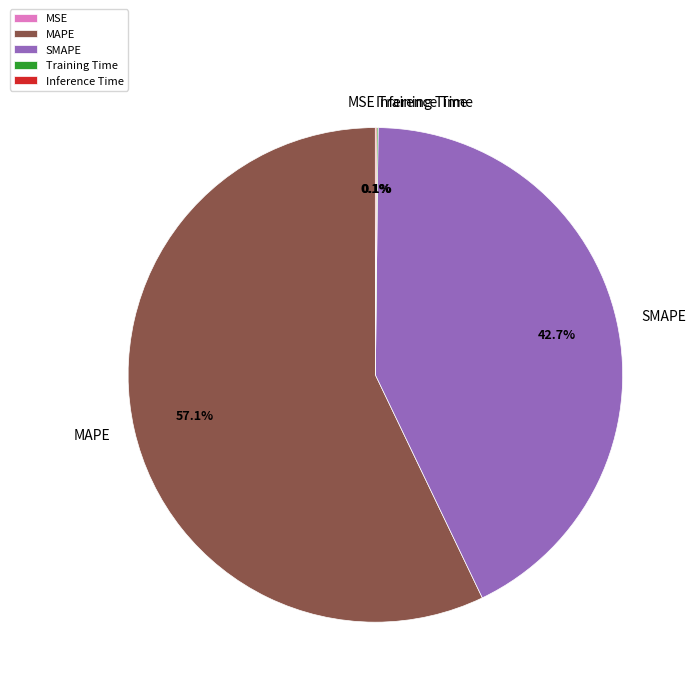

Combined, do SMAPE and MAPE account for over 50%?

Yes